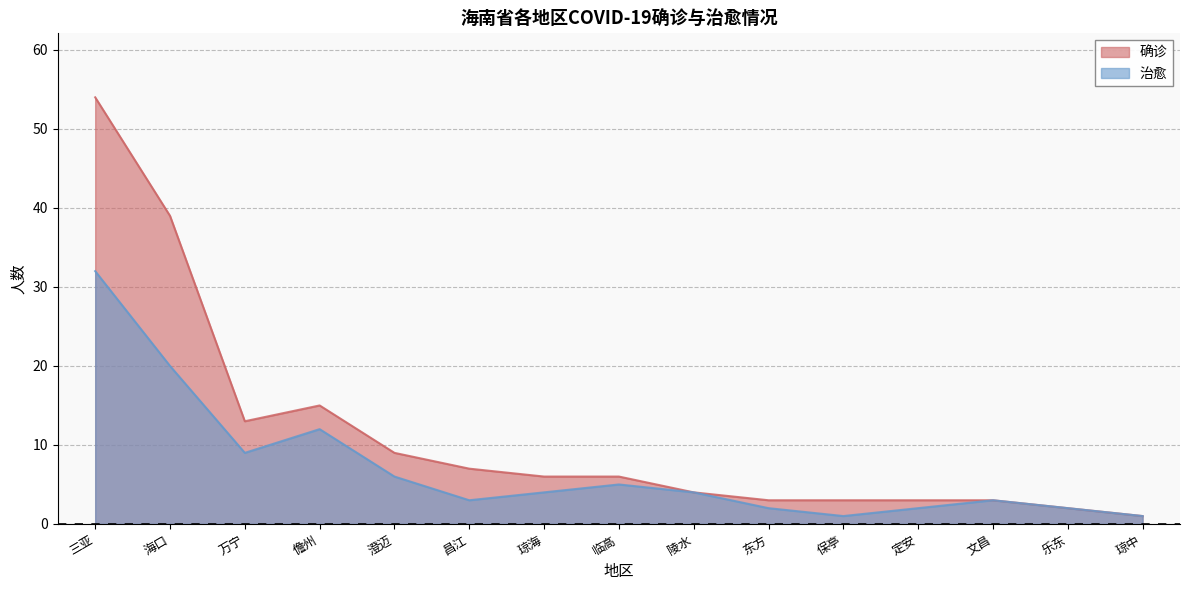

At which category does the chart reach its minimum across all series?

保亭